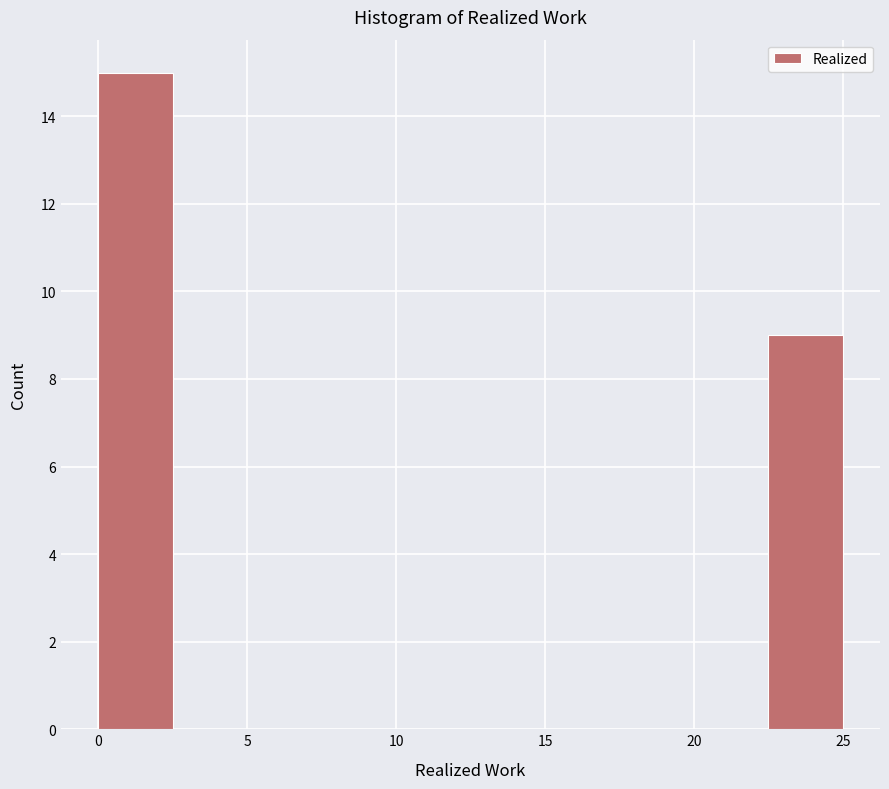

Which range on the x-axis has the tallest bar?

0.0 to 2.5